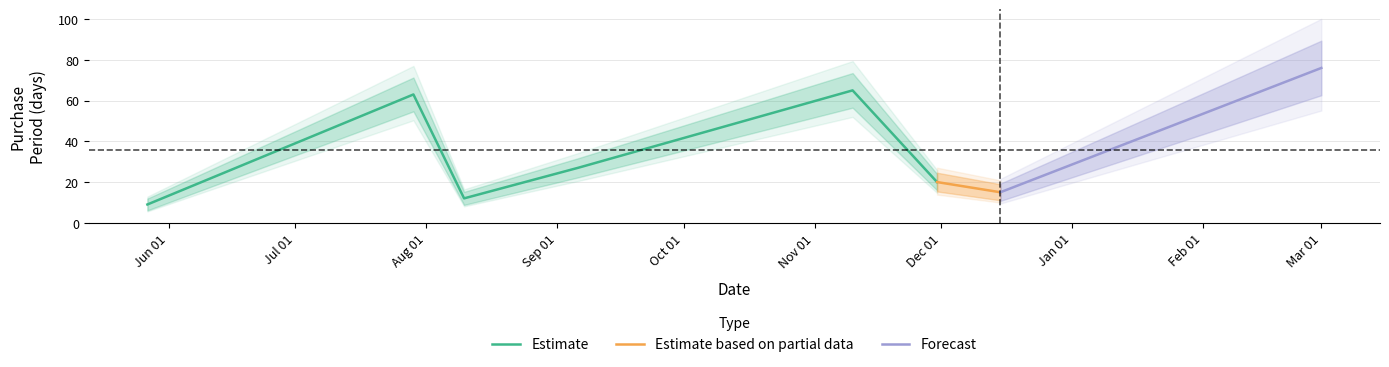

Reading left to right, what are all the values shown in this chart?

9	63	12	27	65	20	15	76